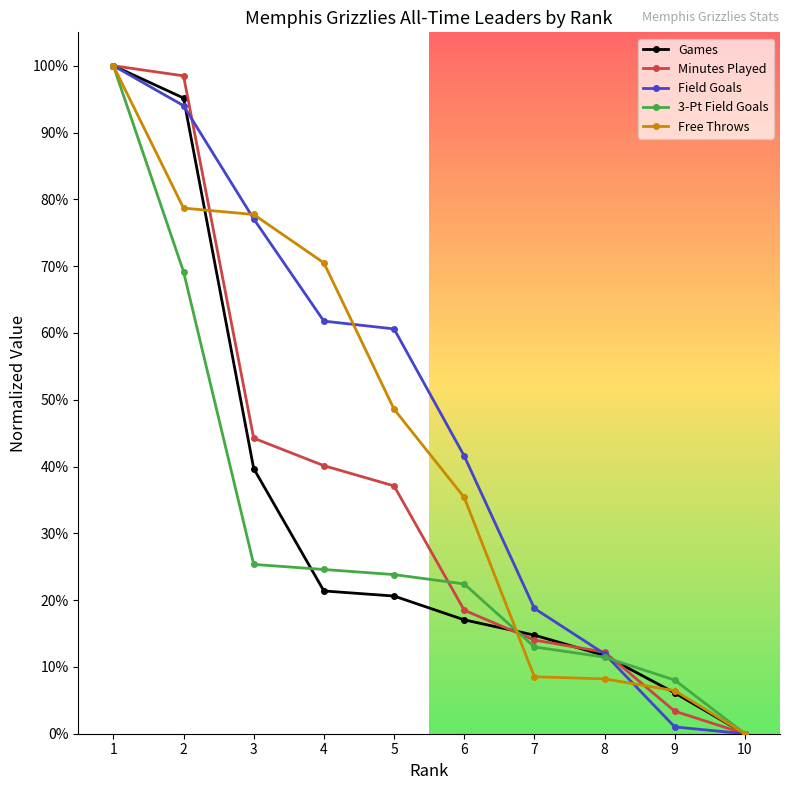

Is the value of Field Goals at 1 greater than the value of Minutes Played at 7?

Yes